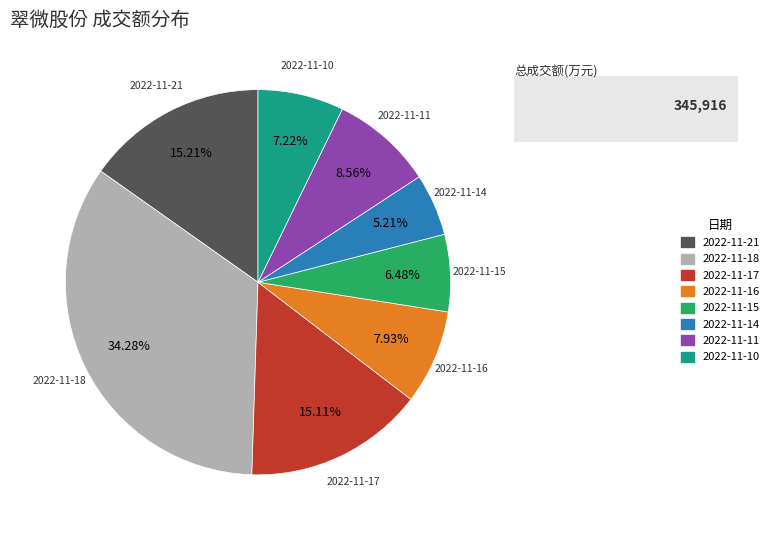

How many segments does this pie chart have?

8